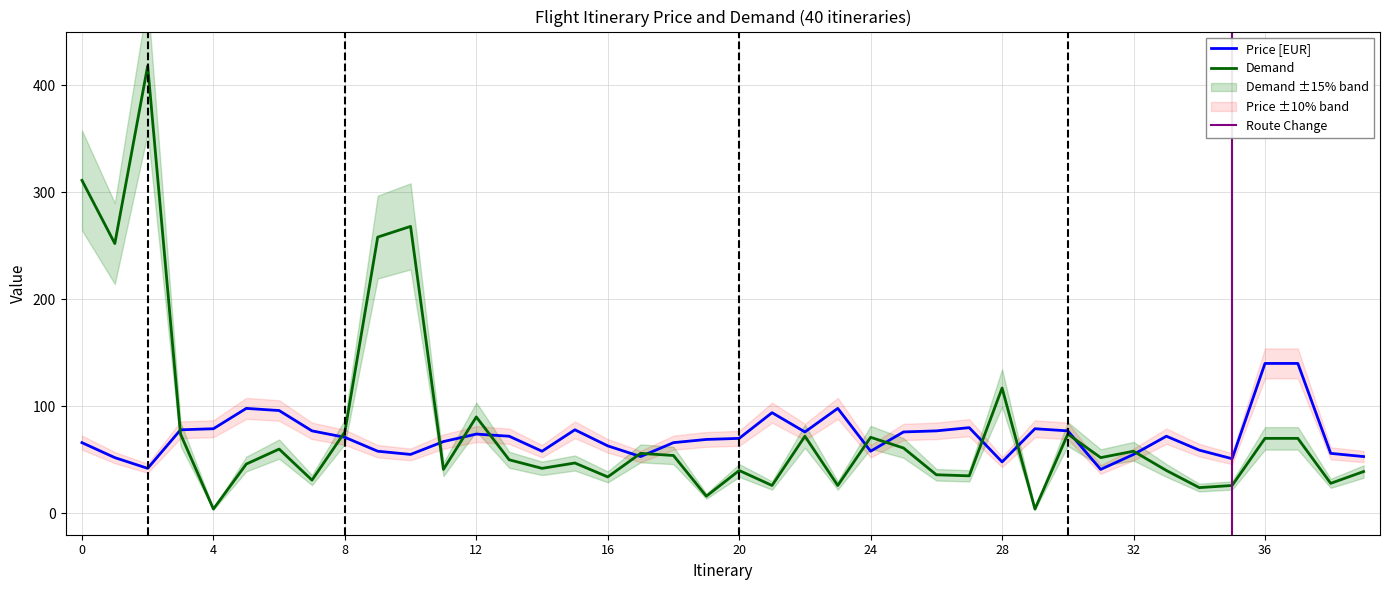

After their last crossing, which series has the higher values: Demand or Price [EUR]?

Price [EUR]